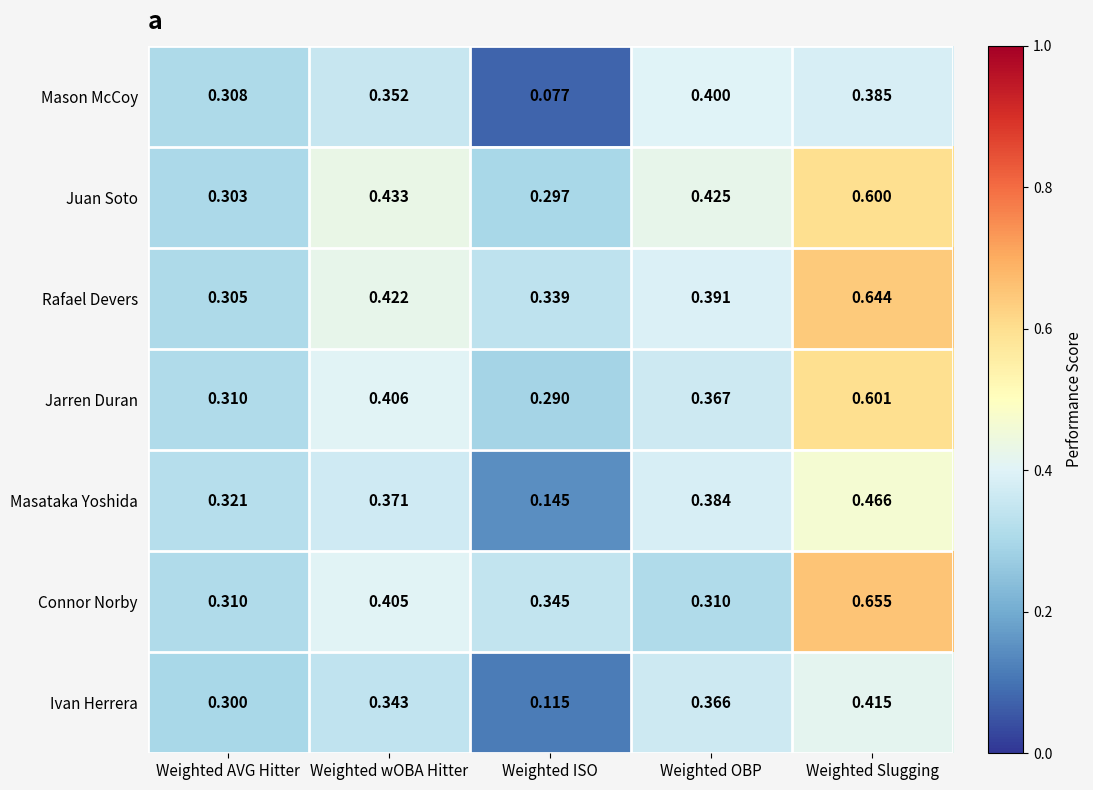

Which series has the widest spread of values?

Connor Norby